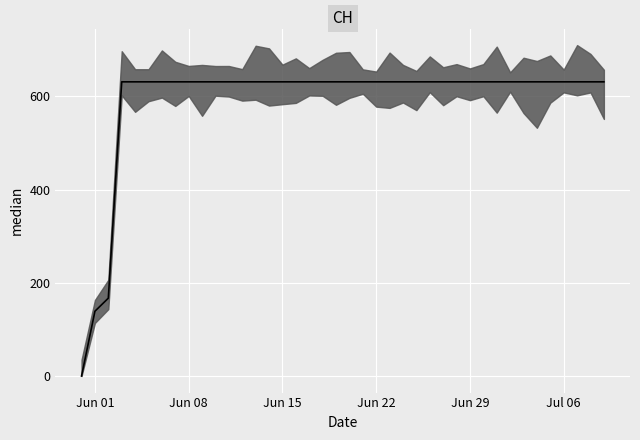

What is the greatest value displayed?

631